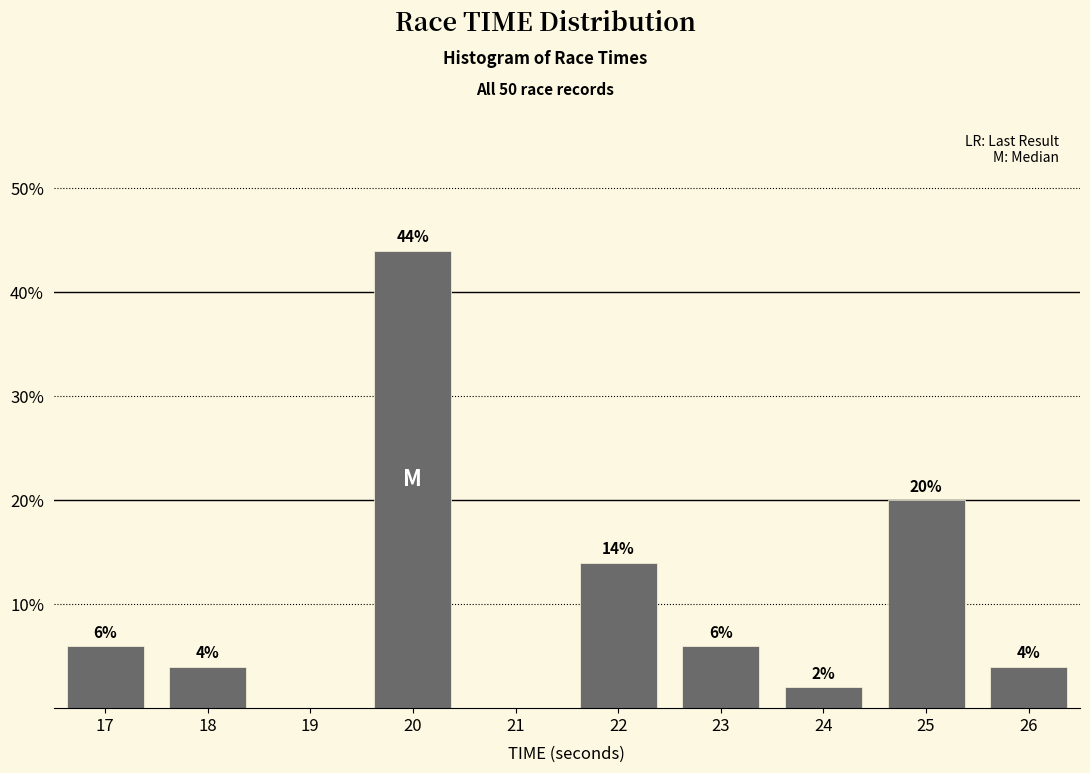

Reading left to right, transcribe all the data shown in this chart.

17=6.0	18=4.0	19=0.0	20=44.0	21=0.0	22=14.0	23=6.0	24=2.0	25=20.0	26=4.0